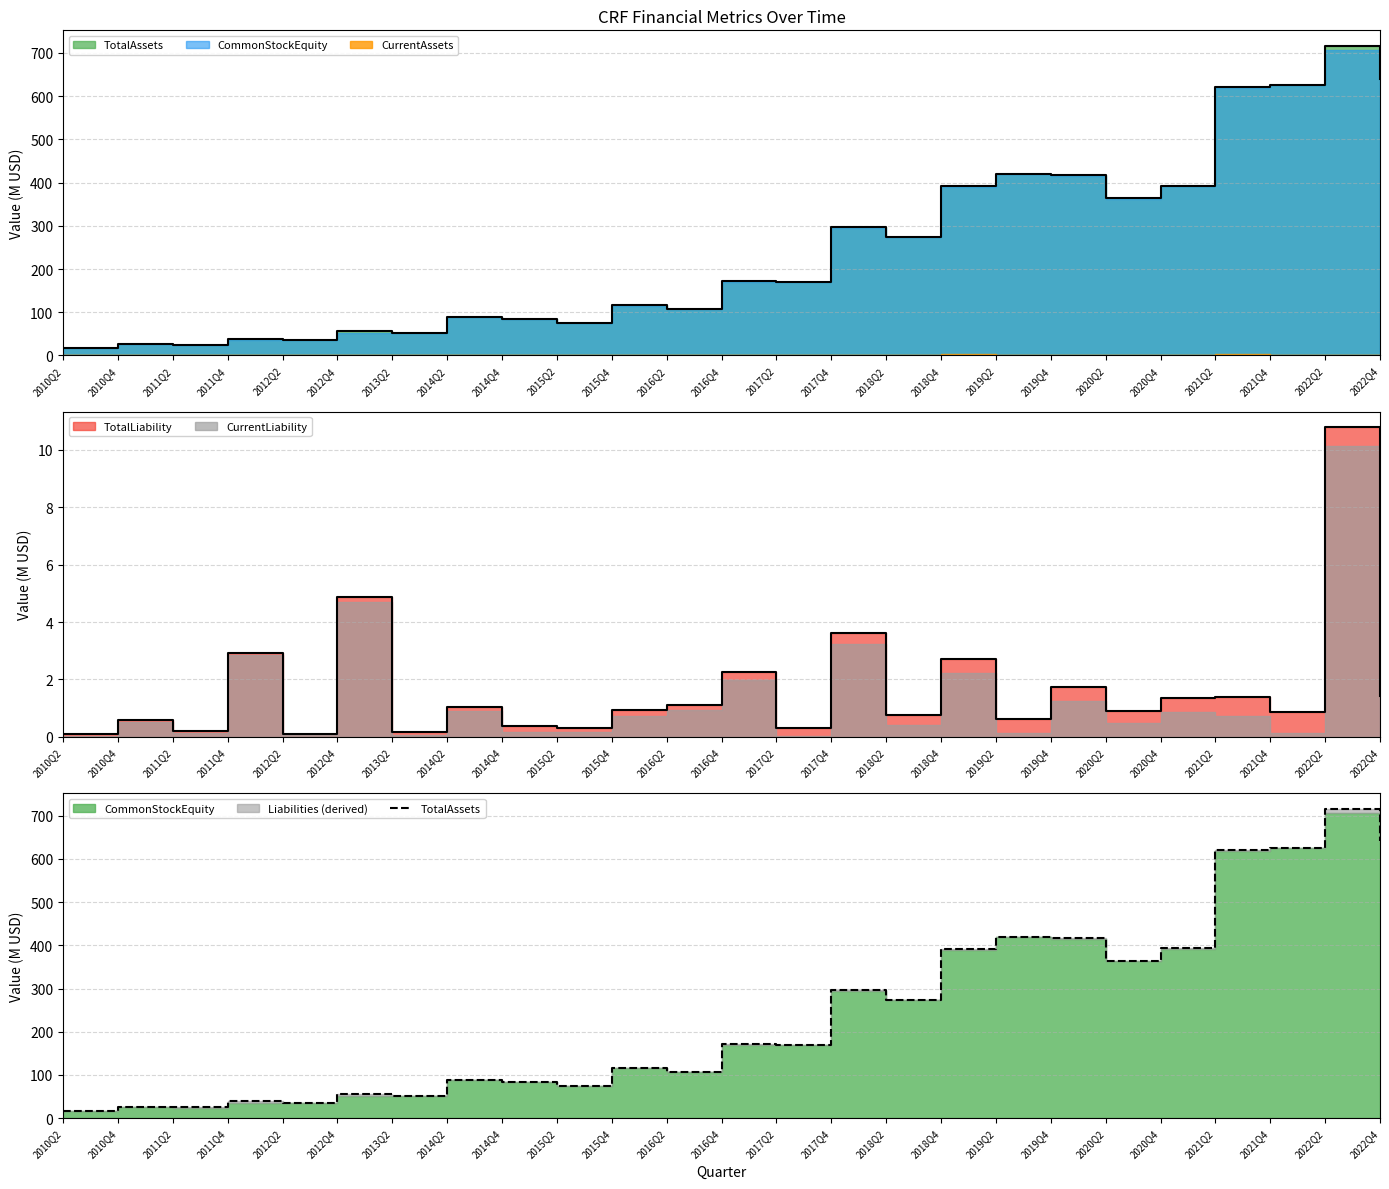

Count the number of categories in the chart.

25